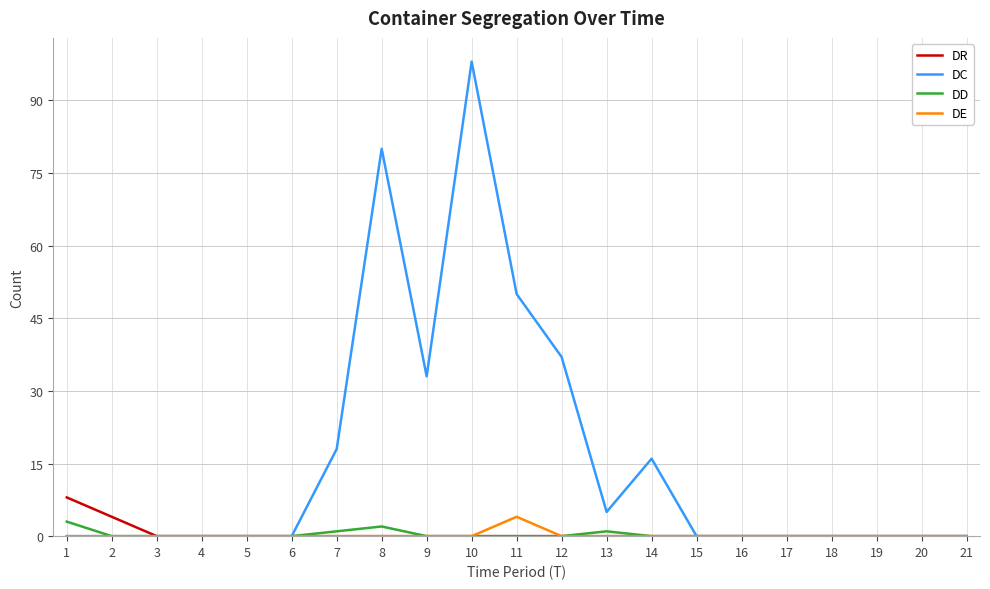

The value of DC at 19 is 0. True or false?

True